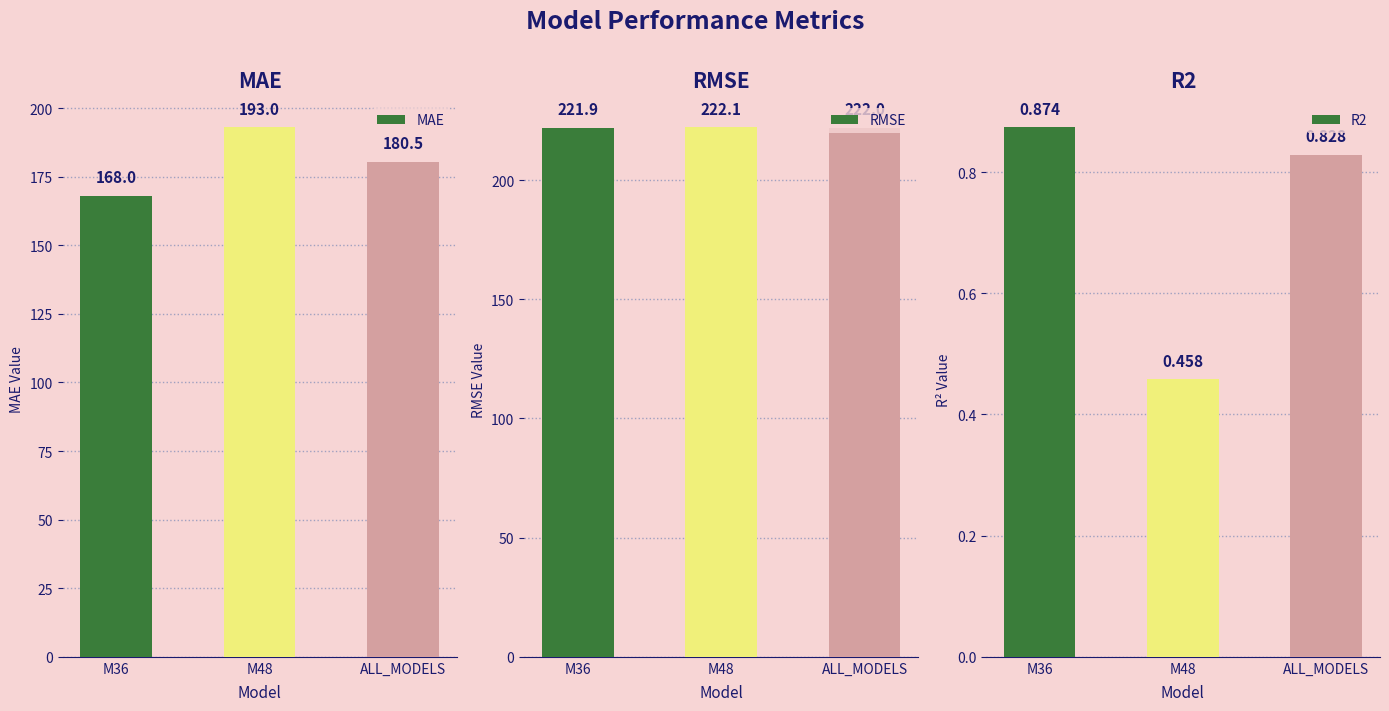

Is the value of RMSE at ALL_MODELS greater than the value of R2 at M48?

Yes